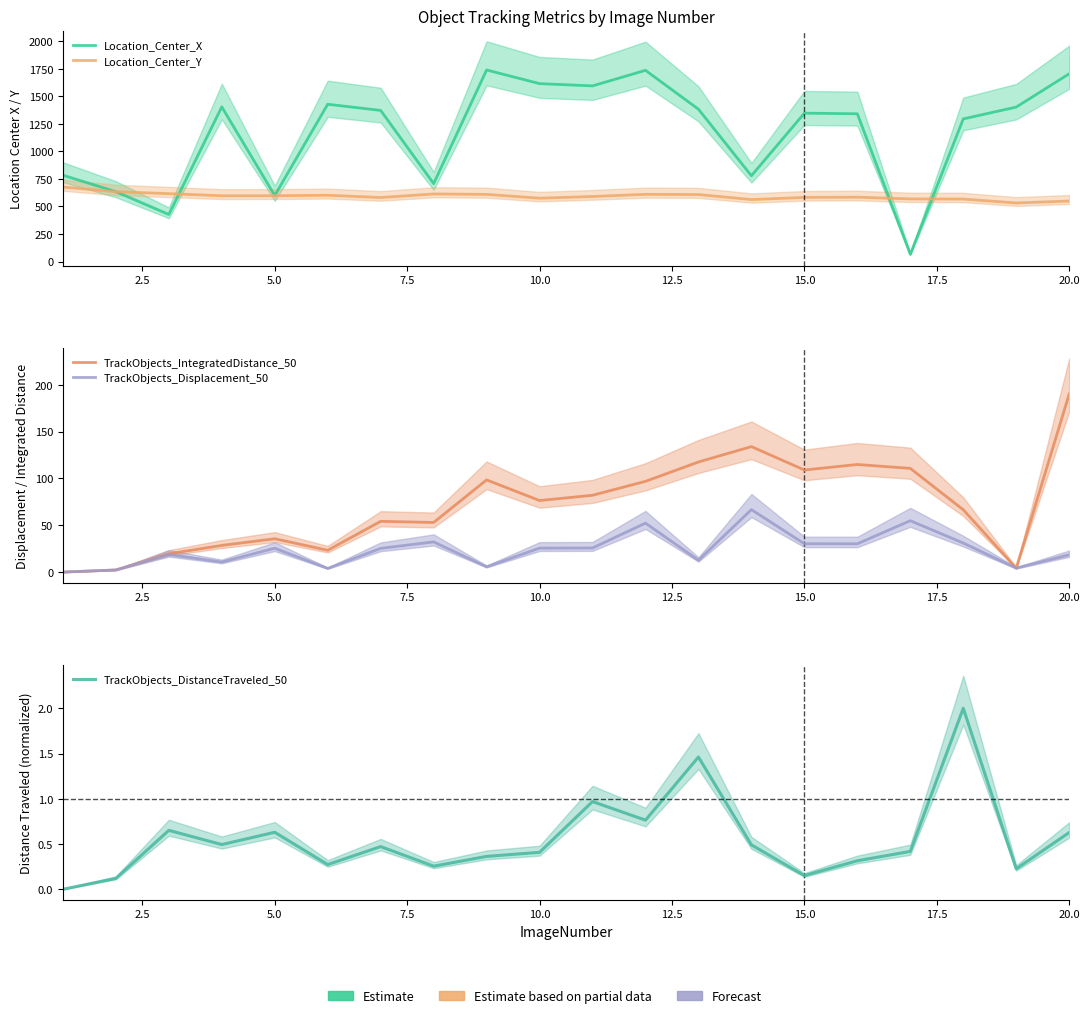

What is the difference between the maximum and minimum values in the Location_Center_X series?

1673.6